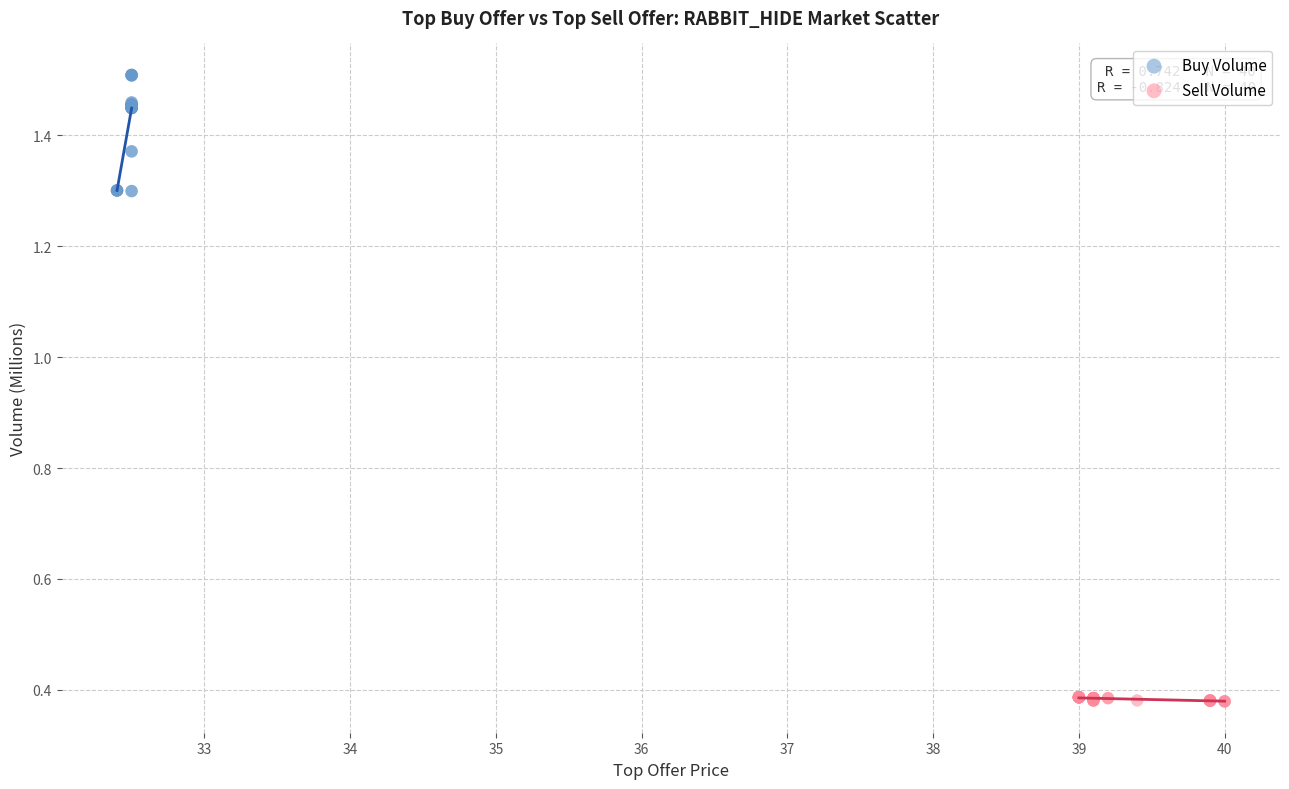

Which series reaches the minimum Y coordinate?

Sell Volume